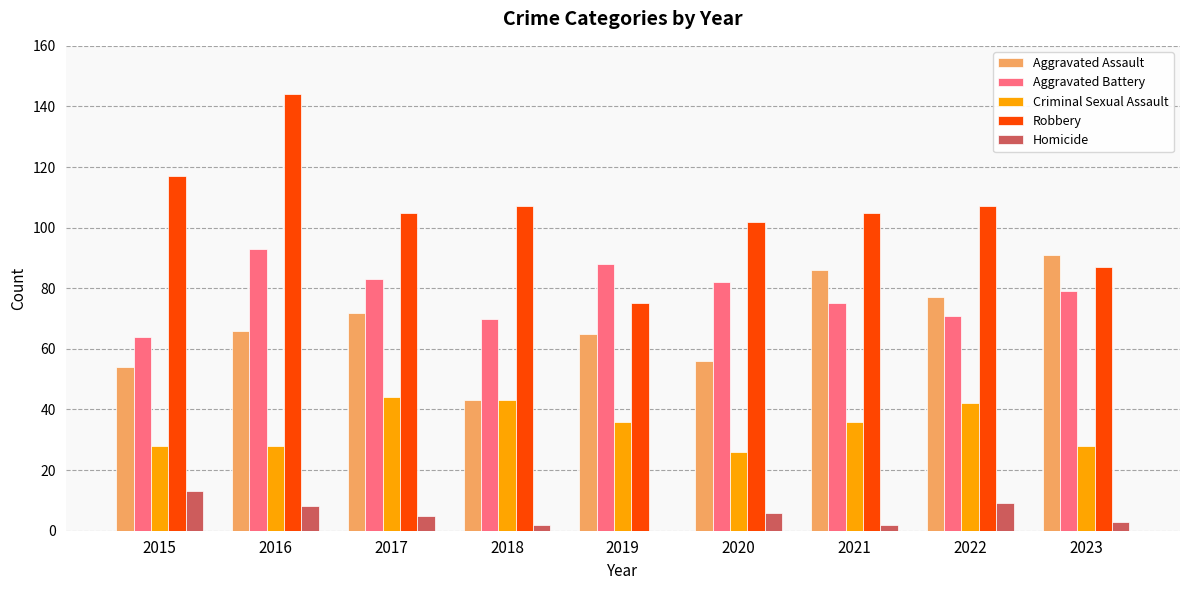

True or false: Robbery has a value of 105 at 2017.

True